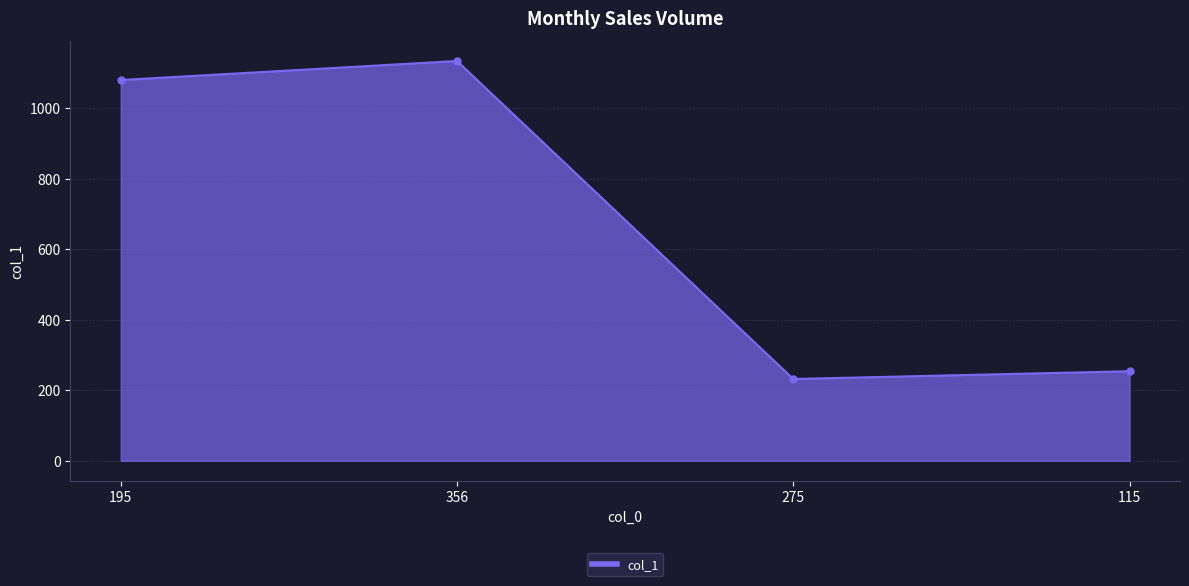

Reading left to right, extract all data points from this chart.

1080	1134	232	254